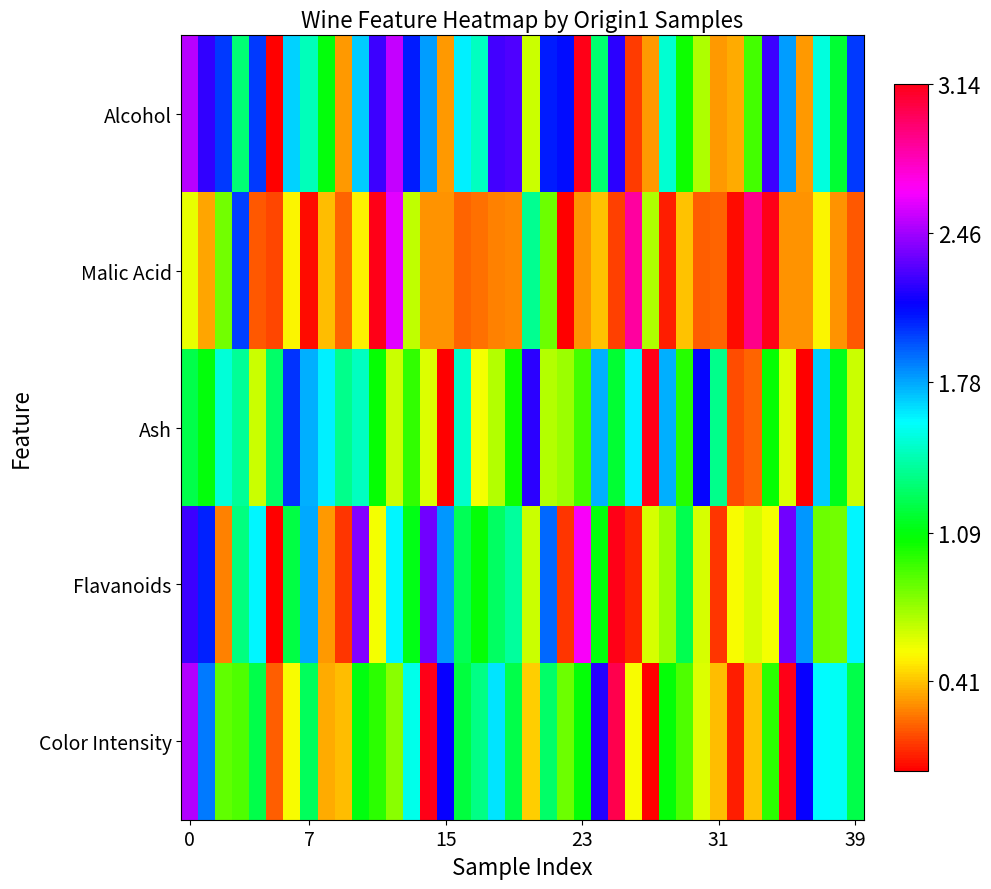

What is the greatest value displayed?

3.1